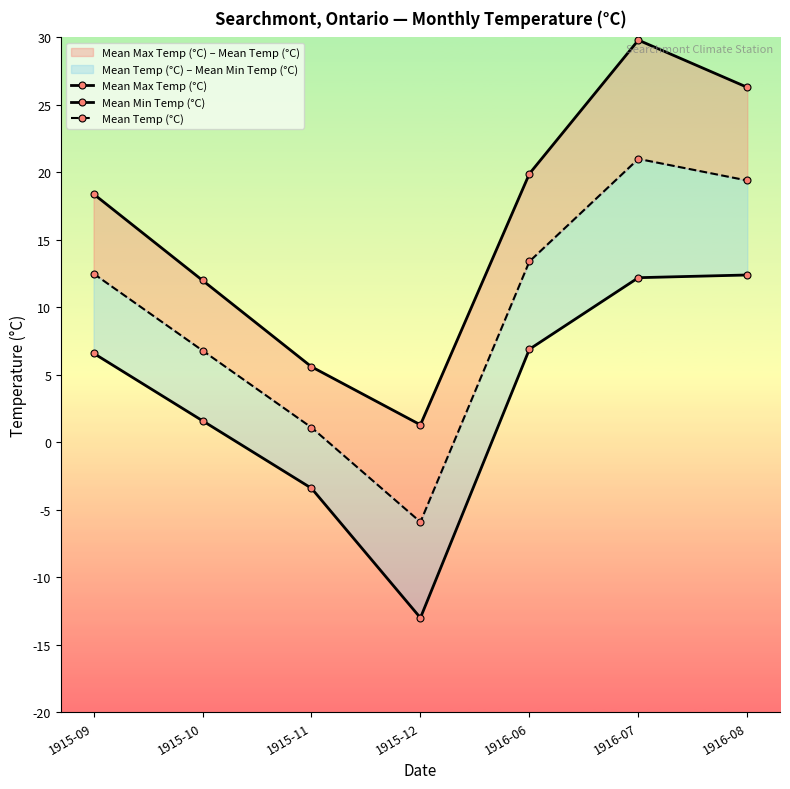

At which label is Mean Temp (°C) closest to 7?

1915-10